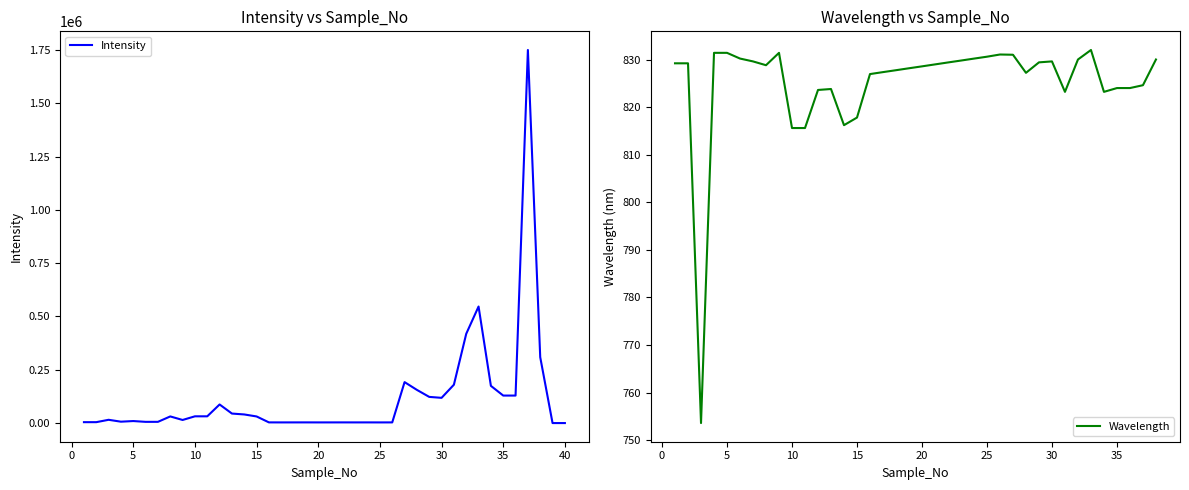

What is the lowest value of the Wavelength series?

753.6